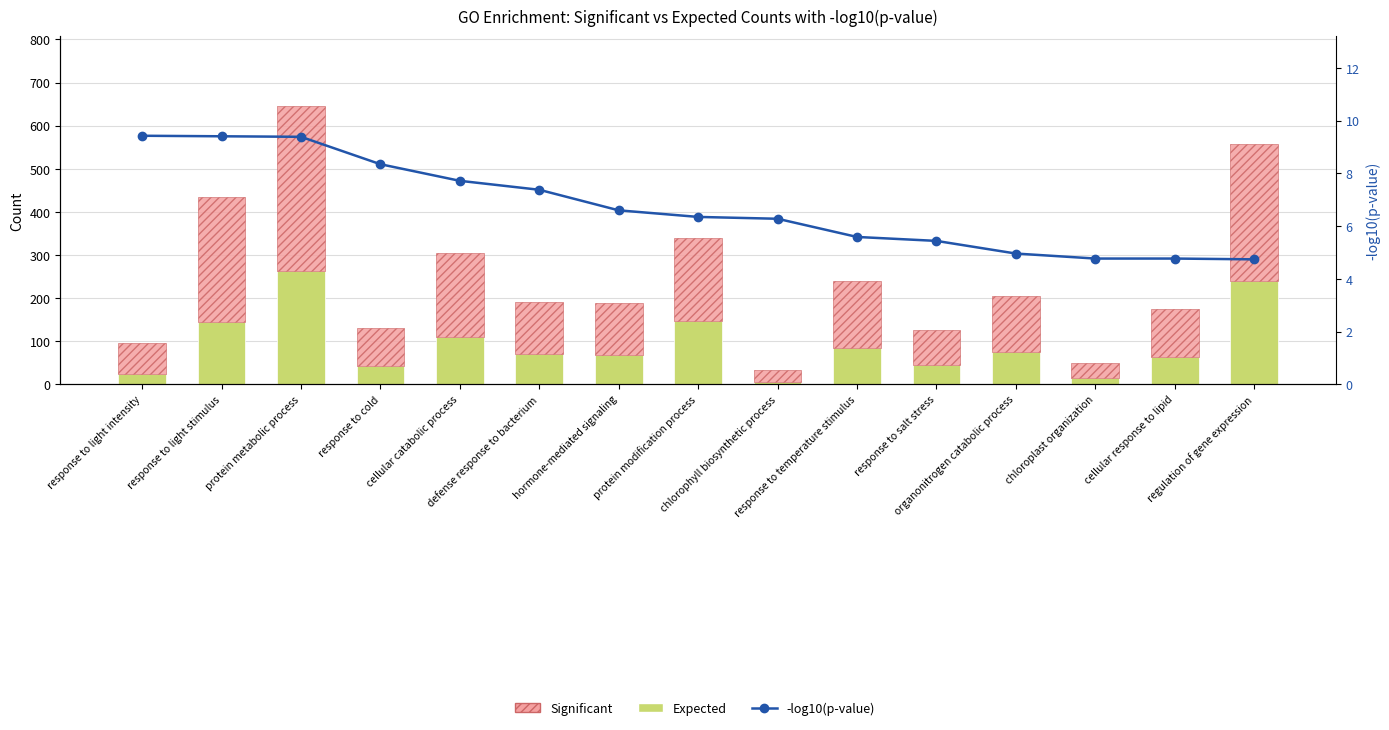

List the series in order of their peak value, highest first.

Significant, Expected, -log10(p-value)